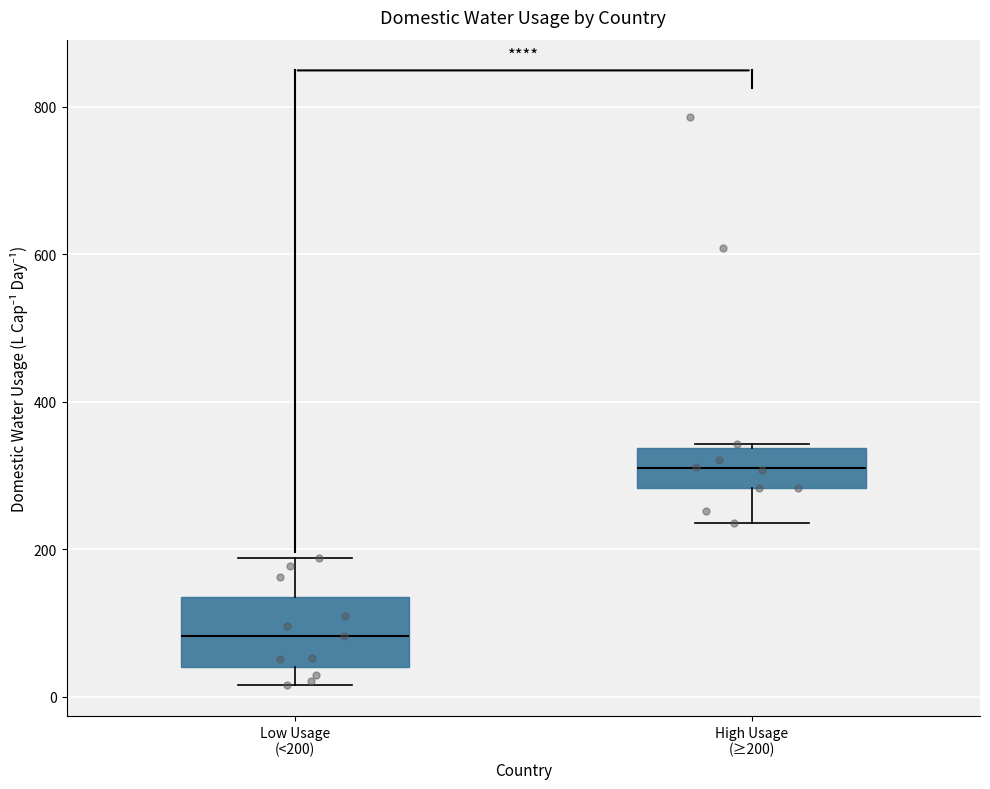

Reading left to right, transcribe this box plot: for each box, give where its median line is, the range the box spans, and where its two whiskers end, as read against the y-axis. The values are not printed on the chart, so give them approximately, as read against the axis.

Low Usage (<200): median 80, box 40 to 140, whiskers 20 to 180
High Usage (≥200): median 320, box 280 to 340, whiskers 240 to 340